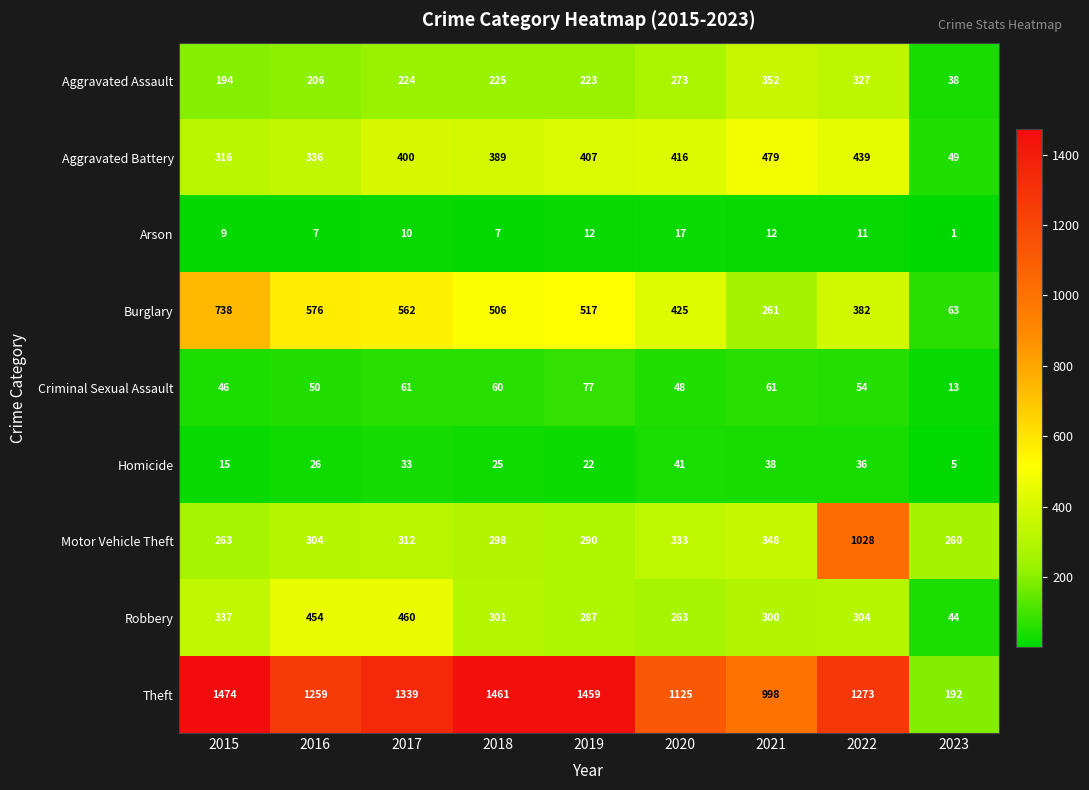

Count the number of data series in this chart.

9